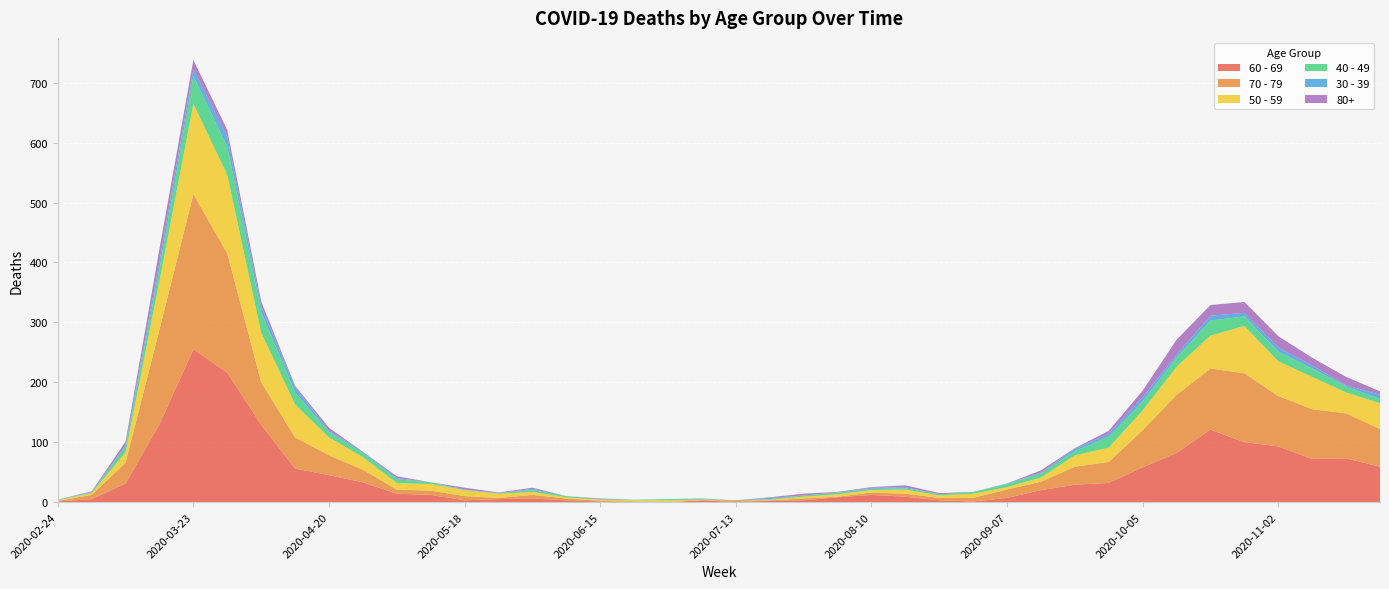

Reading right to left, list all the values displayed in this chart.

60 - 69: 59	73	72	93	100	121	82	58	32	29	20	7	1	3	9	12	8	3	2	0	3	0	0	1	3	6	5	3	12	14	33	45	56	129	216	255	130	31	5	1
70 - 79: 63	75	83	84	115	102	97	62	35	30	14	14	6	4	5	4	1	3	1	3	0	0	1	1	3	6	2	7	7	7	21	33	52	71	199	259	158	35	7	1
50 - 59: 43	35	54	58	79	55	47	33	24	19	7	4	7	4	7	4	4	3	1	0	1	3	2	2	2	5	7	10	11	11	21	30	55	83	131	151	81	17	3	1
40 - 49: 7	10	14	16	16	25	15	15	18	7	7	5	3	2	2	2	3	2	1	0	1	2	1	1	2	3	1	0	3	6	7	9	20	34	47	46	21	9	1	1
30 - 39: 7	2	5	7	6	8	5	7	5	4	1	1	0	0	2	2	0	0	2	0	1	0	0	0	0	2	0	1	0	2	2	2	9	10	17	12	12	3	1	0
80+: 6	14	13	19	18	18	25	11	5	1	4	0	0	2	3	1	1	3	1	0	0	0	0	1	0	2	1	3	0	3	0	5	2	8	11	15	21	6	1	0